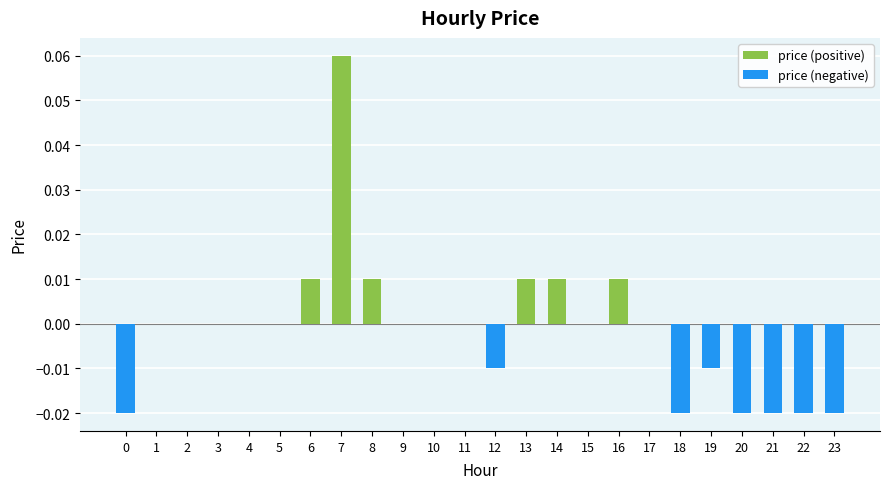

Between 13 and 5, which is larger?

13